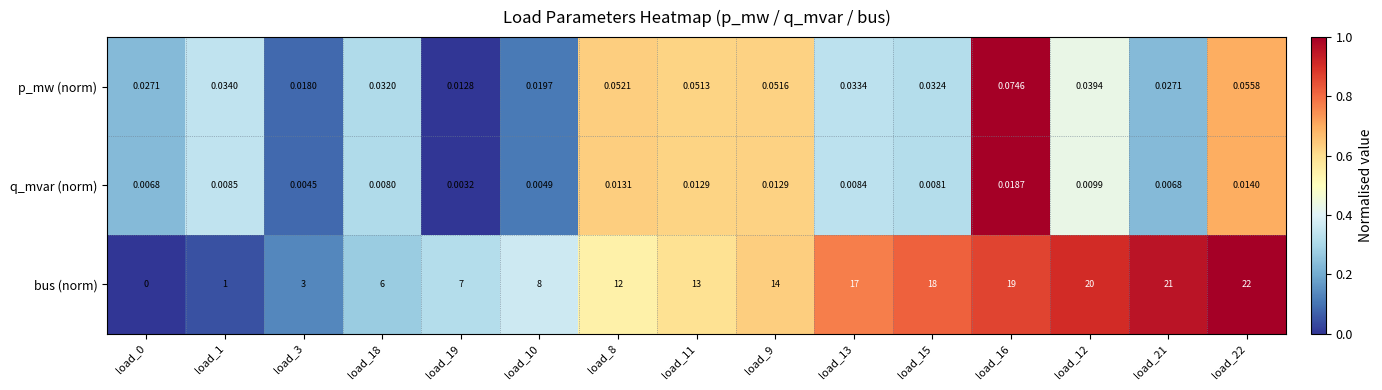

Which series has the largest total across all categories?

bus (norm)